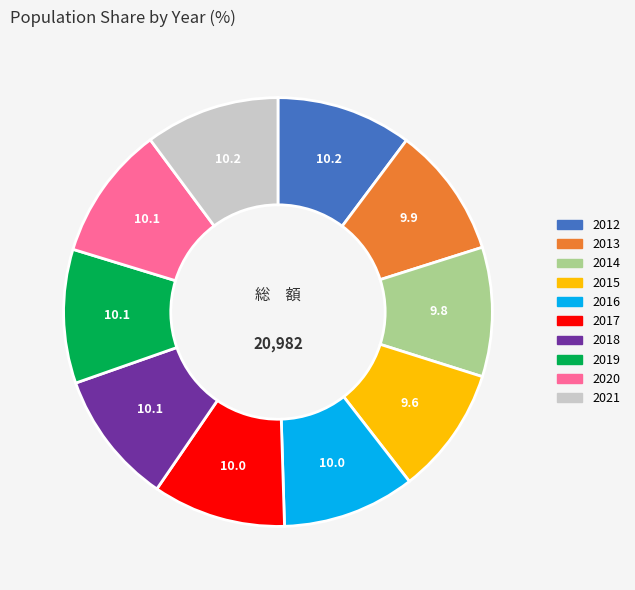

What is the ratio of the value at 2014 to the value at 2015?

1.0